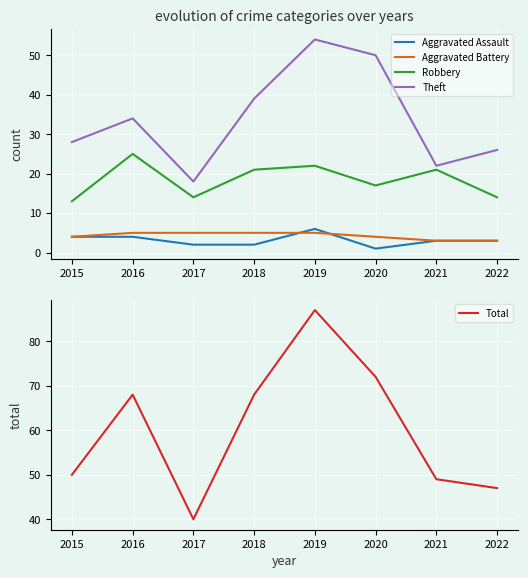

At which category is the sum across all series the highest?

2019